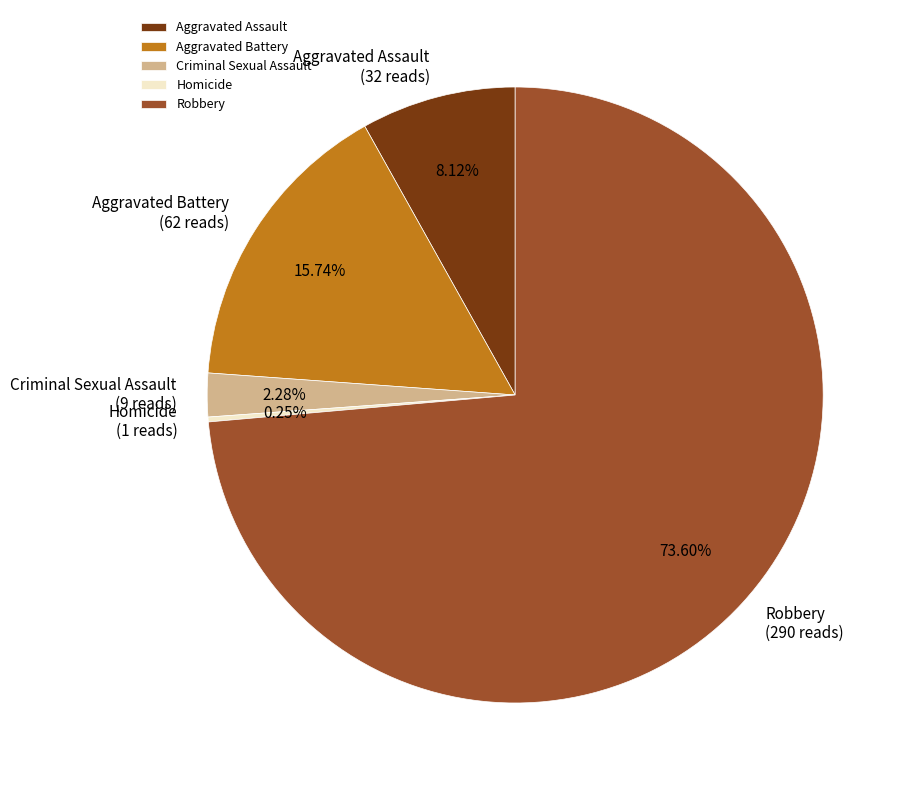

Is Aggravated Battery the majority of the pie?

No